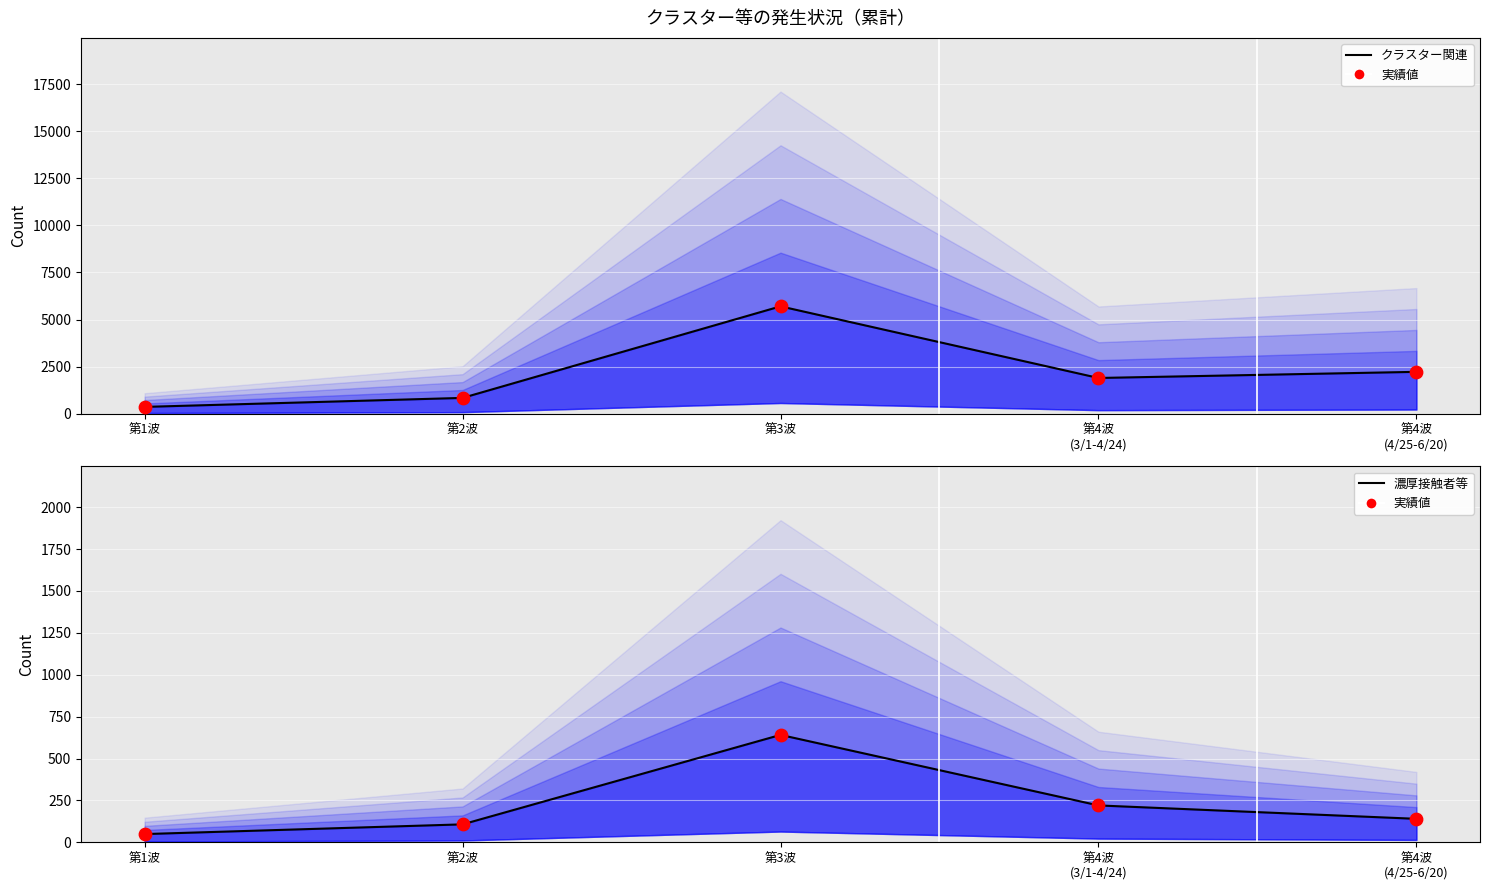

Which series has the largest total across all categories?

クラスター関連累計